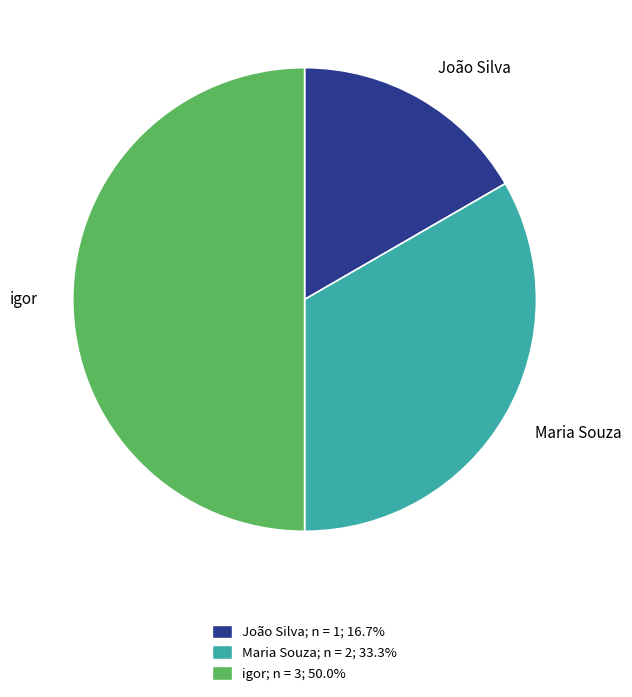

Do Maria Souza and igor together represent more than half of the pie?

Yes